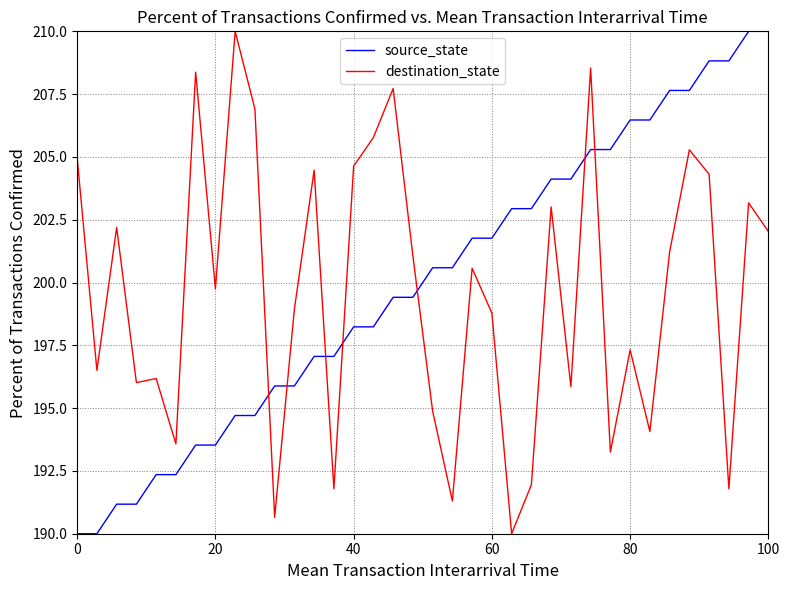

What is the maximum value for destination_state?

210.0